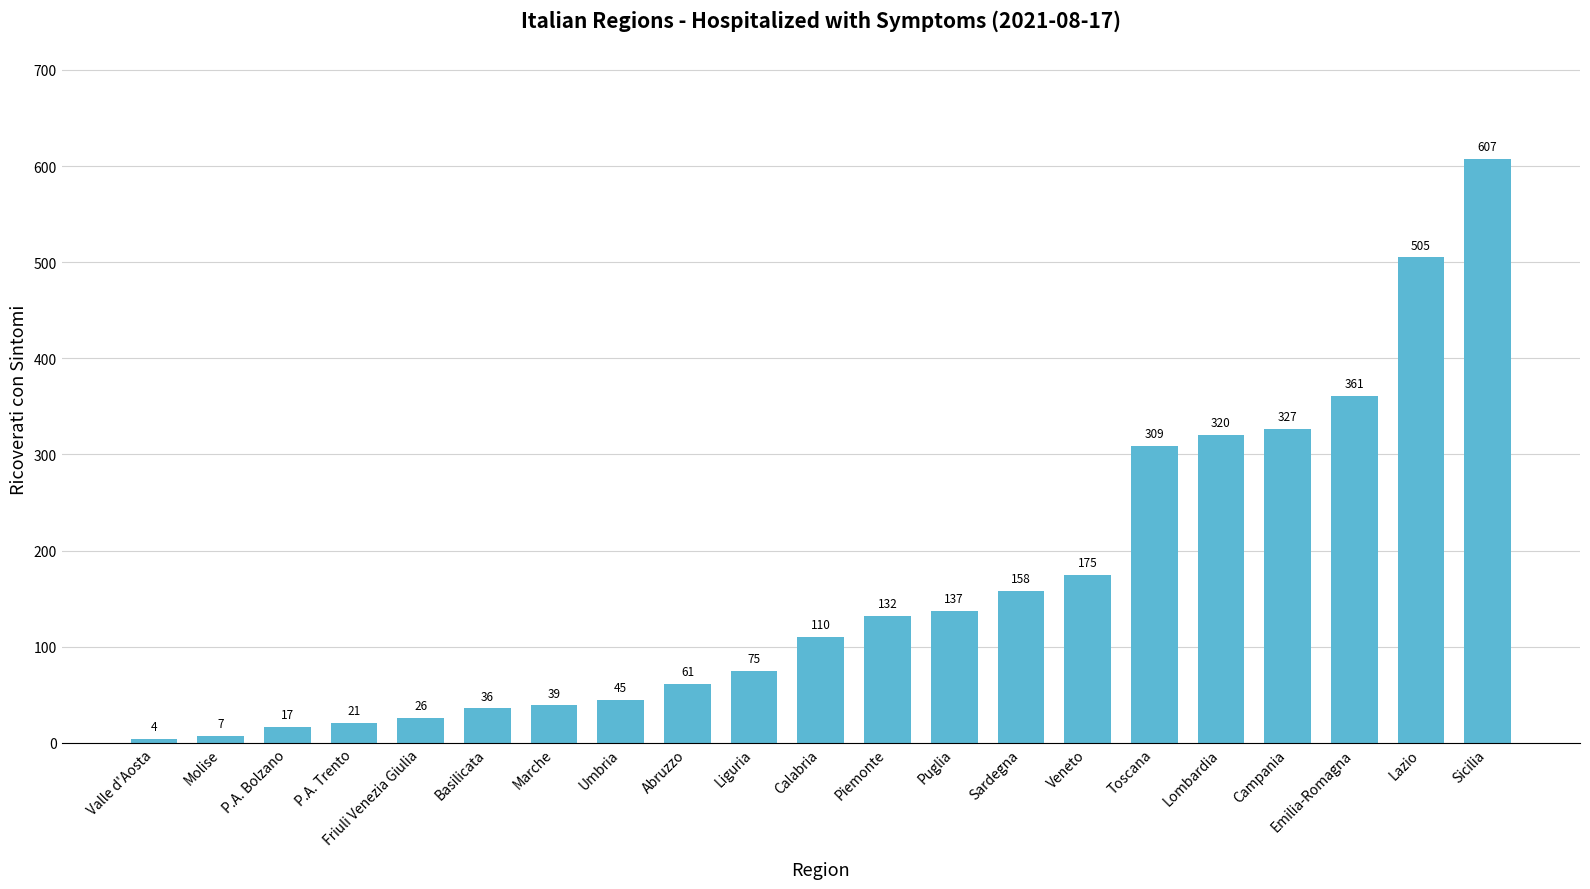

List the labels in order of value, smallest first.

Valle d'Aosta, Molise, P.A. Bolzano, P.A. Trento, Friuli Venezia Giulia, Basilicata, Marche, Umbria, Abruzzo, Liguria, Calabria, Piemonte, Puglia, Sardegna, Veneto, Toscana, Lombardia, Campania, Emilia-Romagna, Lazio, Sicilia